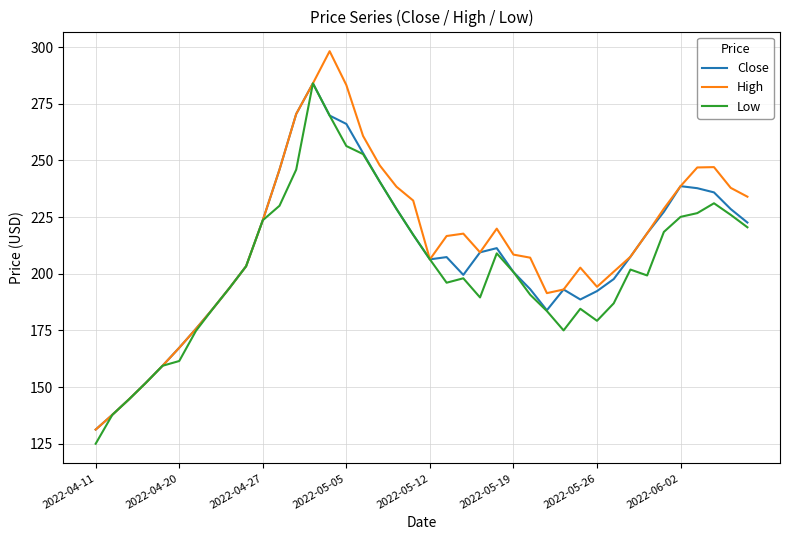

What is the highest value of the High series?

298.2